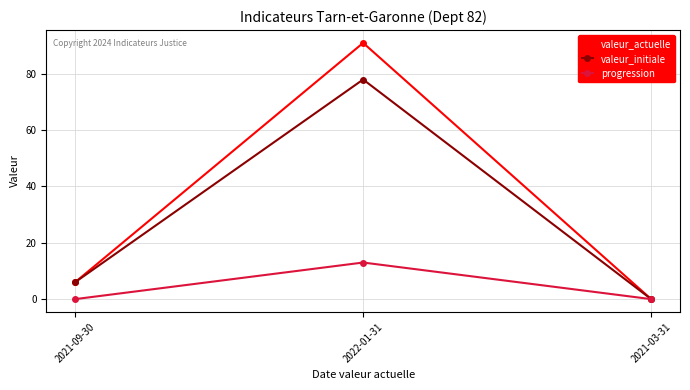

What is the difference between the valeur_initiale values at 2022-01-31 and 2021-03-31?

78